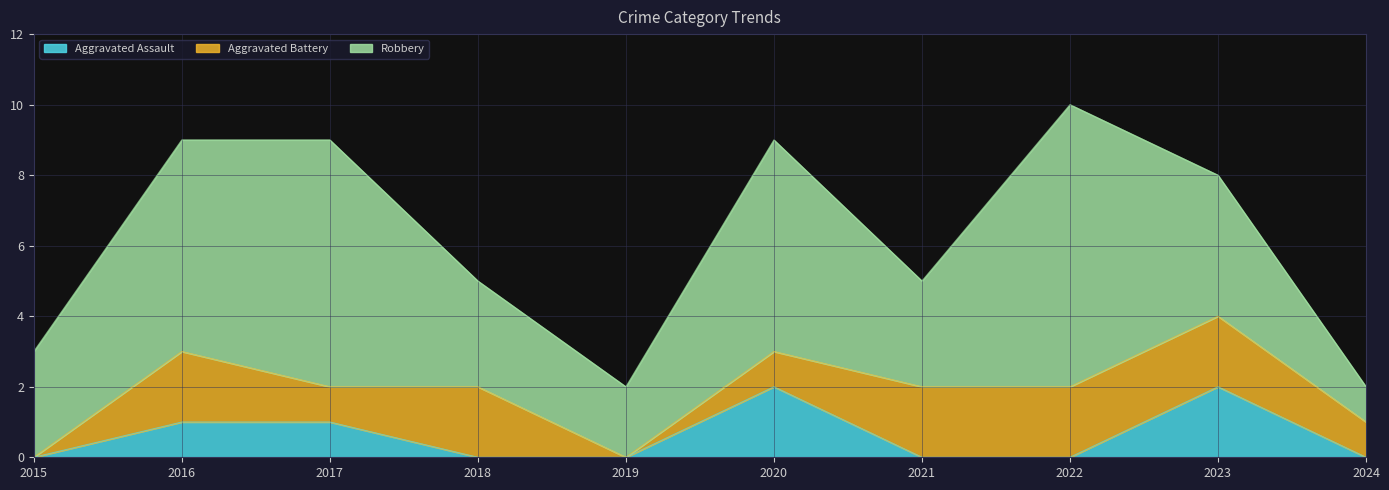

At which category does Robbery reach its first local valley?

2019